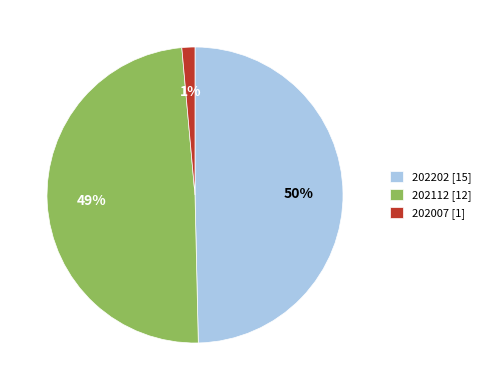

Is the sum of 202112 [12] and 202202 [15] greater than half?

Yes